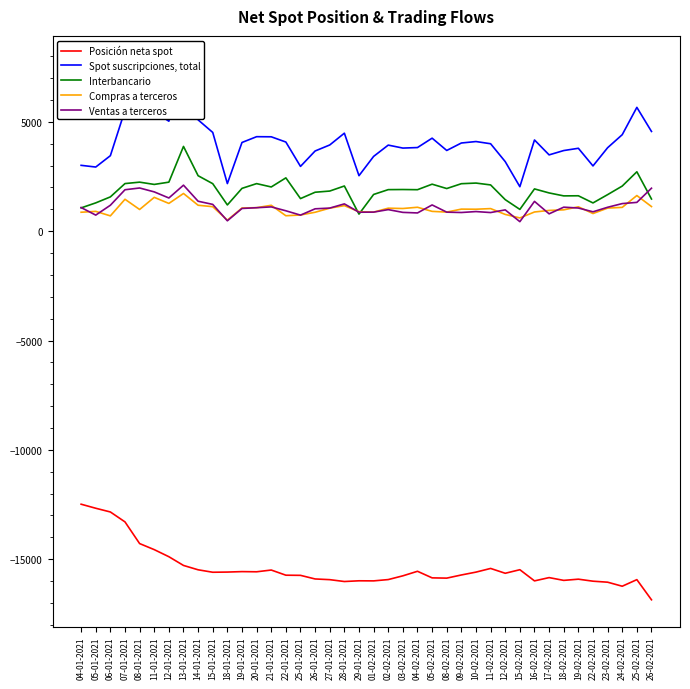

At 29-01-2021, list the series in order from largest to smallest.

Spot suscripciones, total, Compras a terceros, Ventas a terceros, Interbancario, Posición neta spot